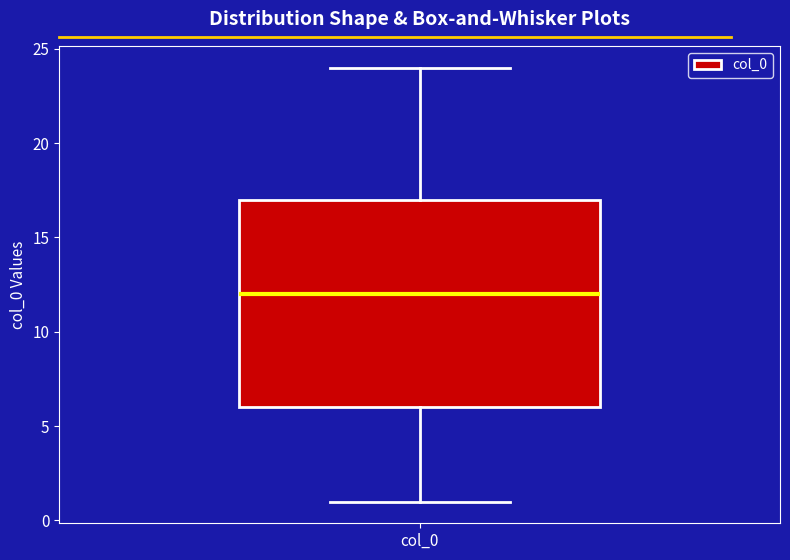

Transcribe this box plot: give where the median line is, the range the box spans, and where the two whiskers end, as read against the y-axis. The values are not printed on the chart, so give them approximately, as read against the axis.

median 12, box 6 to 17, whiskers 1 to 24